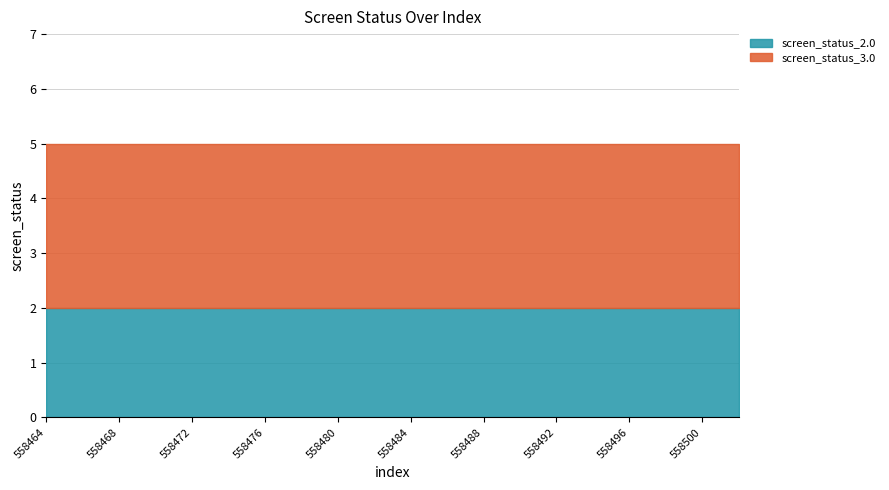

True or false: screen_status_3.0 and screen_status_2.0 cross at least once.

False